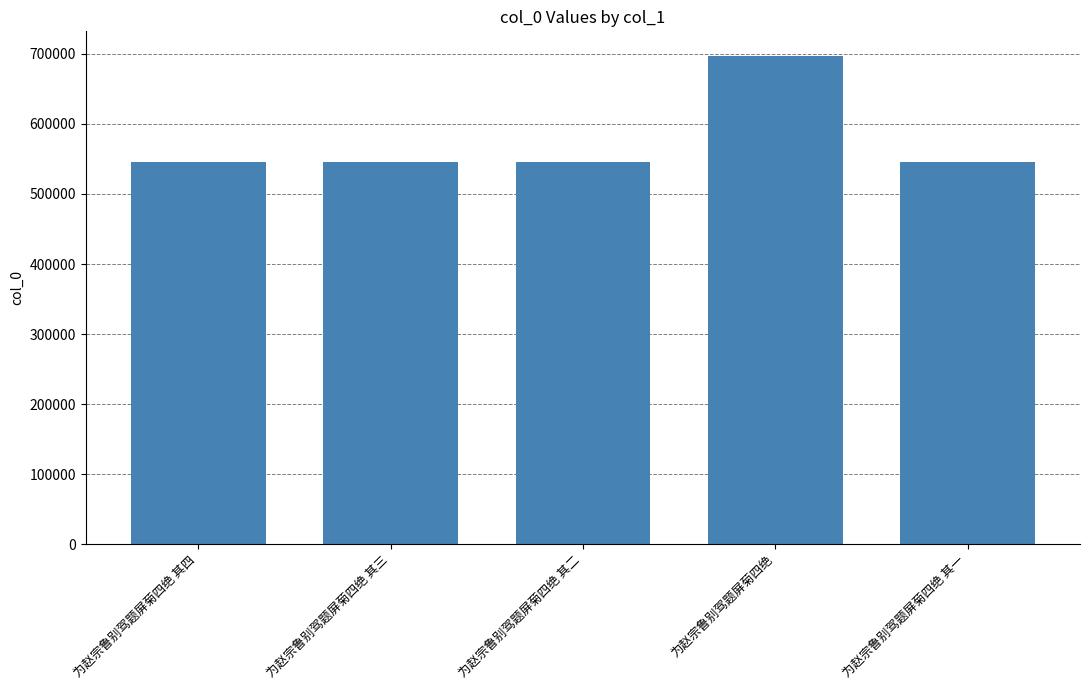

What is the sum of the values at 为赵宗鲁别驾题屏菊四绝 其四 and 为赵宗鲁别驾题屏菊四绝?

1243439